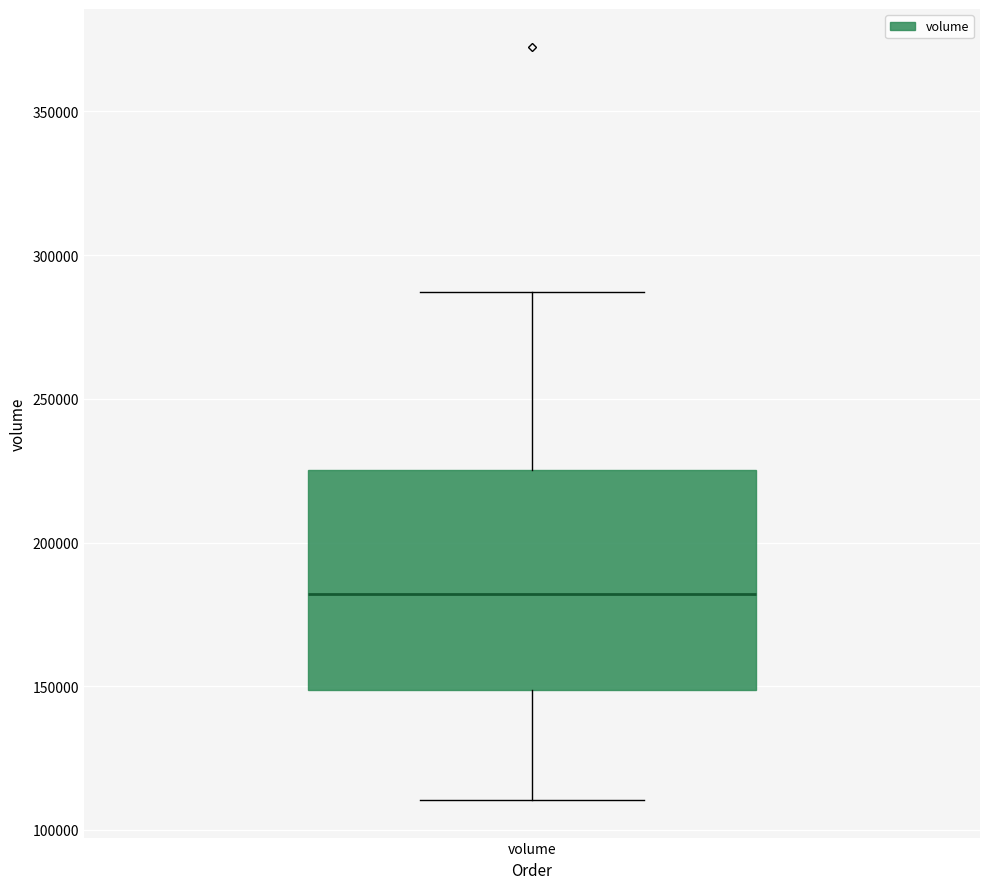

Where is the upper edge of the box for volume on the y-axis? The values are not printed on the chart, so give them approximately, as read against the axis.

225000